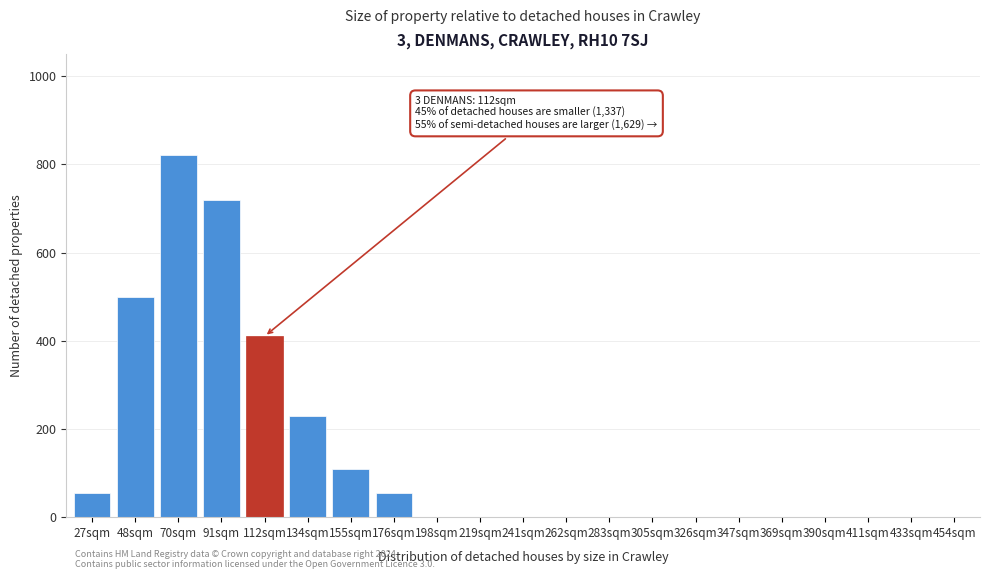

Reading left to right, extract all data points from this chart.

27sqm=55	48sqm=500	70sqm=820	91sqm=720	112sqm=410	134sqm=230	155sqm=110	176sqm=55	198sqm=0	219sqm=0	241sqm=0	262sqm=0	283sqm=0	305sqm=0	326sqm=0	347sqm=0	369sqm=0	390sqm=0	411sqm=0	433sqm=0	454sqm=0